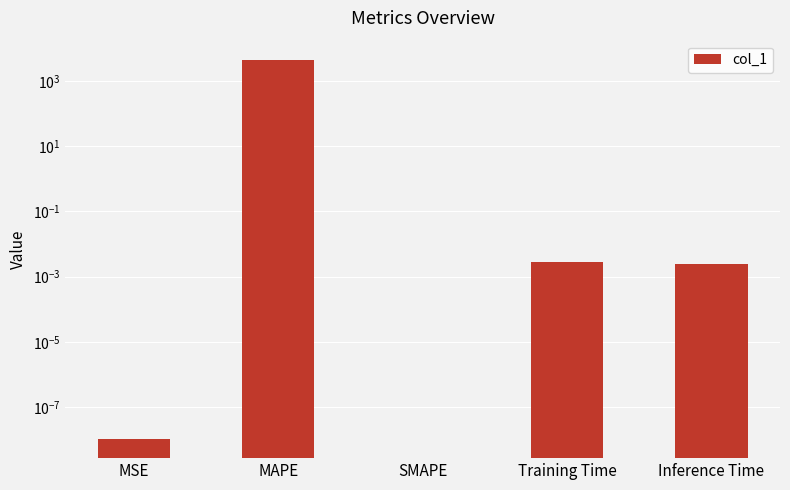

What is the difference between the maximum and minimum values?

4480.3